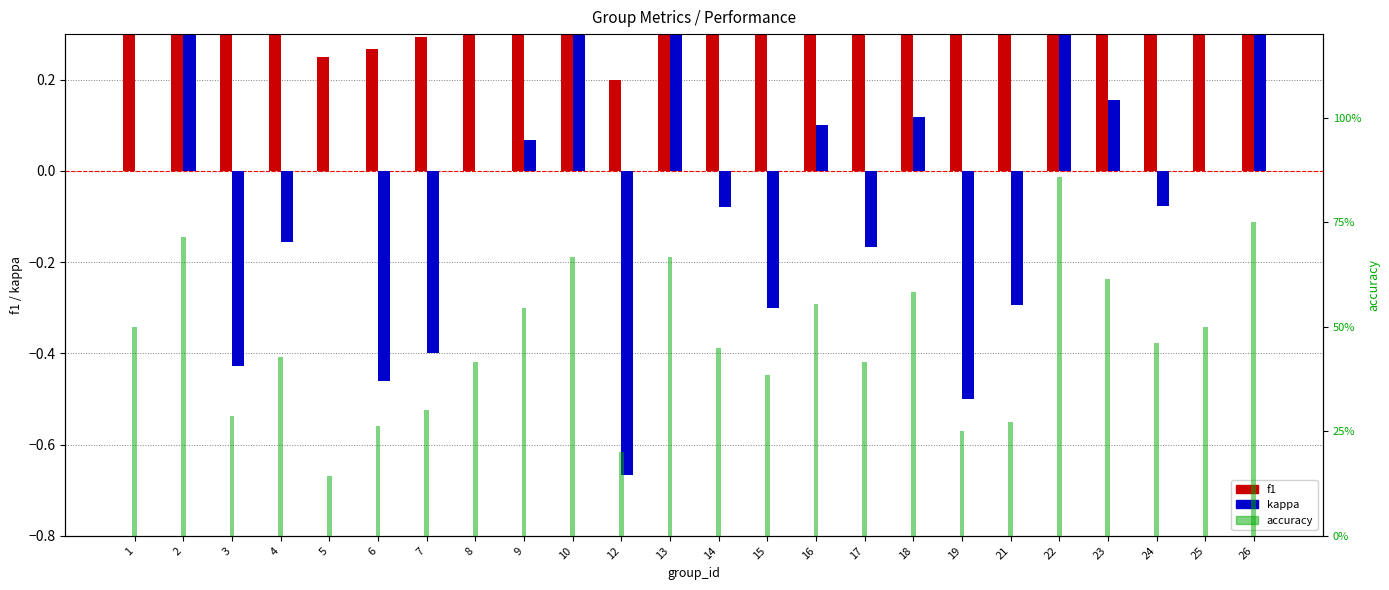

The value of f1 at 24 is 0.3. True or false?

False